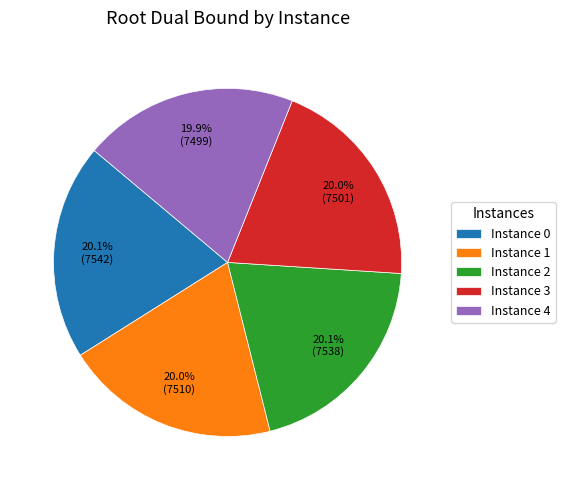

Approximately how many times larger is the value at Instance 3 compared to Instance 4?

1.0